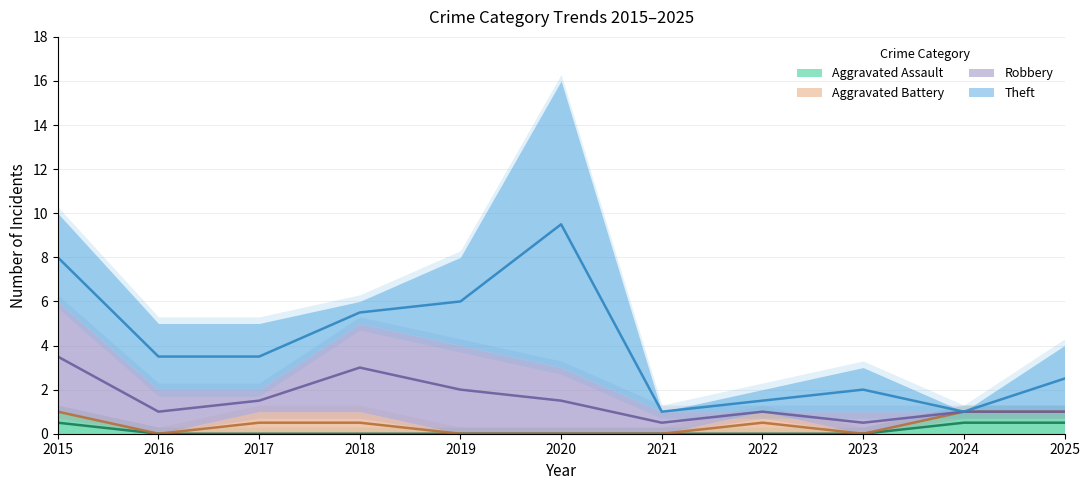

Which series has the largest total across all categories?

Theft